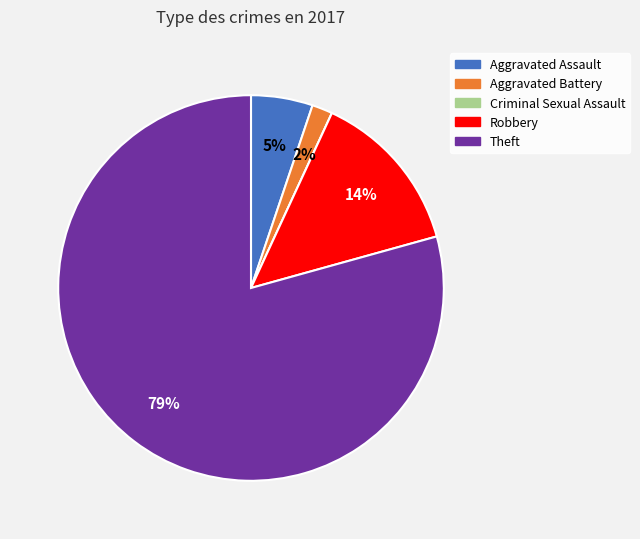

Which category has the biggest portion of the pie?

Theft